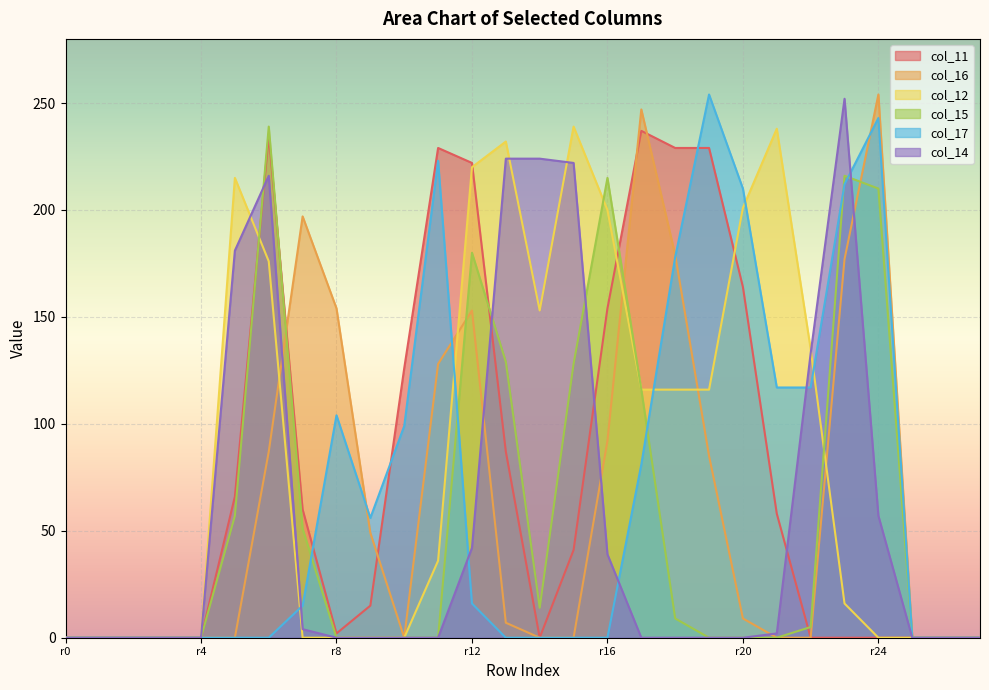

What is the greatest value displayed?

254